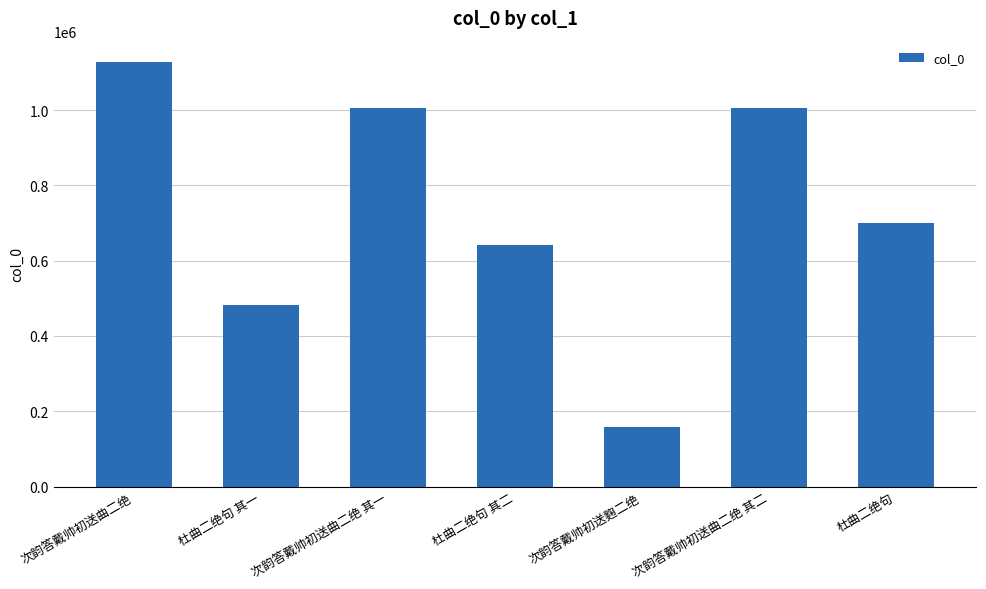

What is the difference between the values at 次韵答戴帅初送曲二绝 其一 and 次韵答戴帅初送曲二绝?

123163